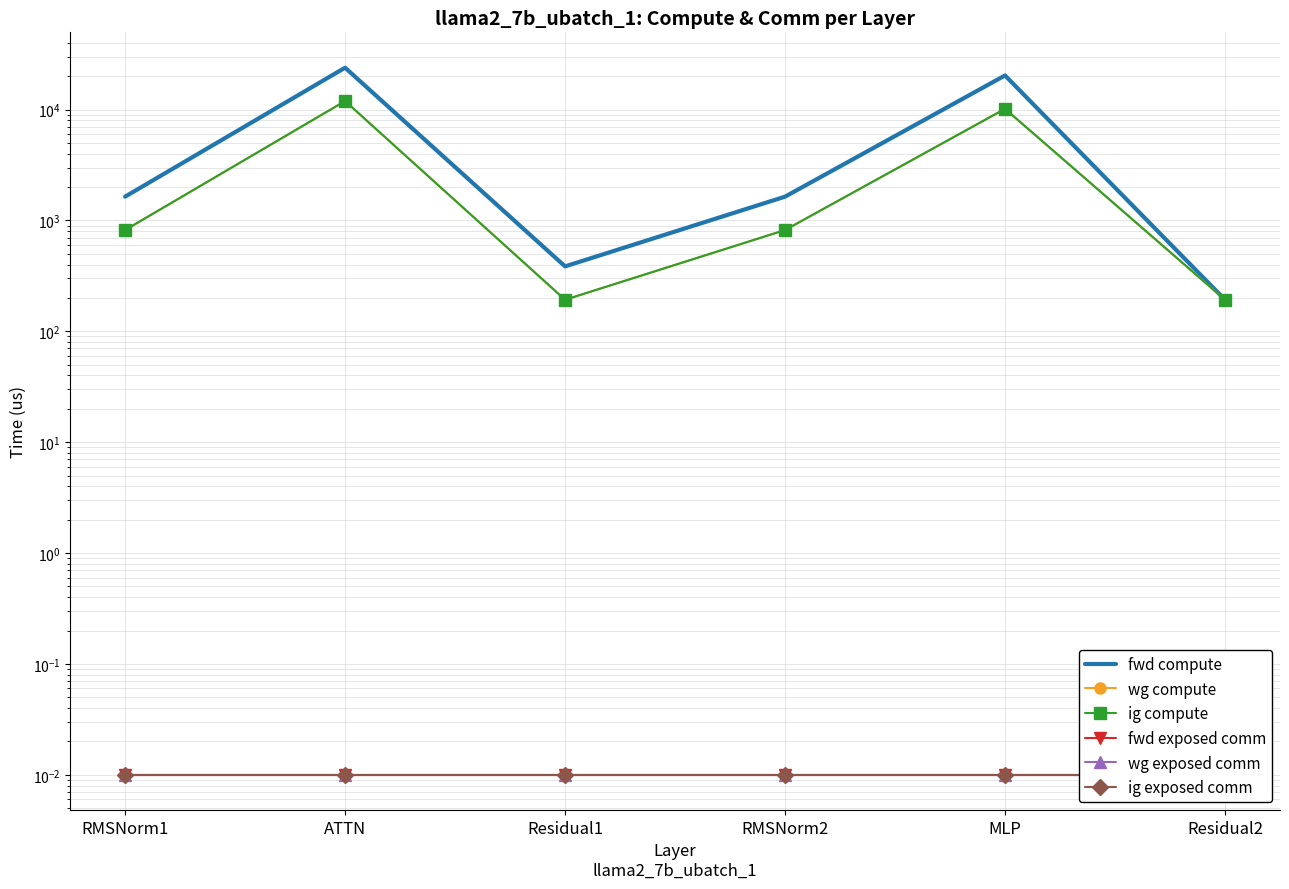

True or false: fwd exposed comm and ig exposed comm cross at least once.

False